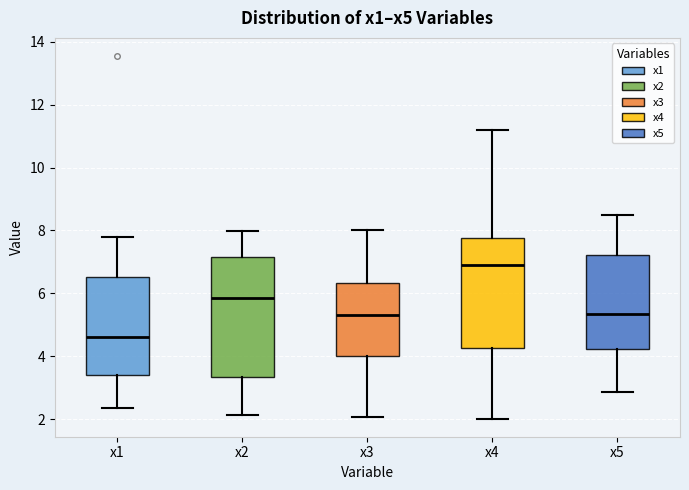

Which box is the tallest, from its lower edge to its upper edge?

x2